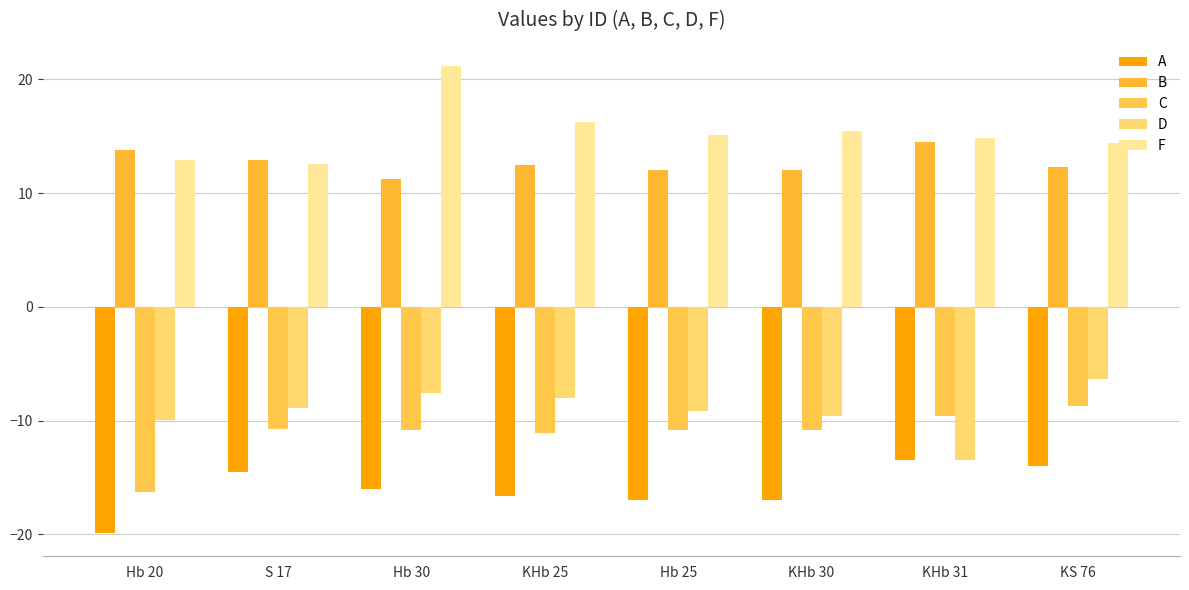

Reading right to left, extract all data points from this chart.

A: KS 76=-14.0	KHb 31=-13.5	KHb 30=-17.0	Hb 25=-17.0	KHb 25=-16.7	Hb 30=-16.0	S 17=-14.5	Hb 20=-19.9
B: KS 76=12.3	KHb 31=14.5	KHb 30=12.0	Hb 25=12.0	KHb 25=12.5	Hb 30=11.2	S 17=12.9	Hb 20=13.8
C: KS 76=-8.7	KHb 31=-9.6	KHb 30=-10.8	Hb 25=-10.8	KHb 25=-11.1	Hb 30=-10.8	S 17=-10.7	Hb 20=-16.3
D: KS 76=-6.3	KHb 31=-13.5	KHb 30=-9.6	Hb 25=-9.1	KHb 25=-8.0	Hb 30=-7.5	S 17=-8.9	Hb 20=-9.9
F: KS 76=14.4	KHb 31=14.8	KHb 30=15.5	Hb 25=15.1	KHb 25=16.2	Hb 30=21.1	S 17=12.6	Hb 20=12.9